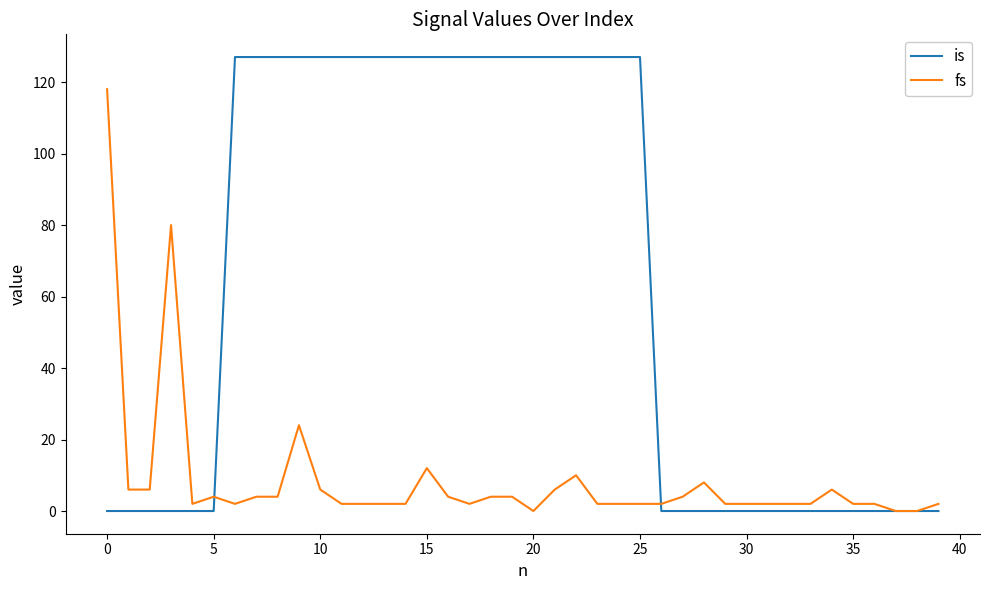

Which series has the widest spread of values?

is